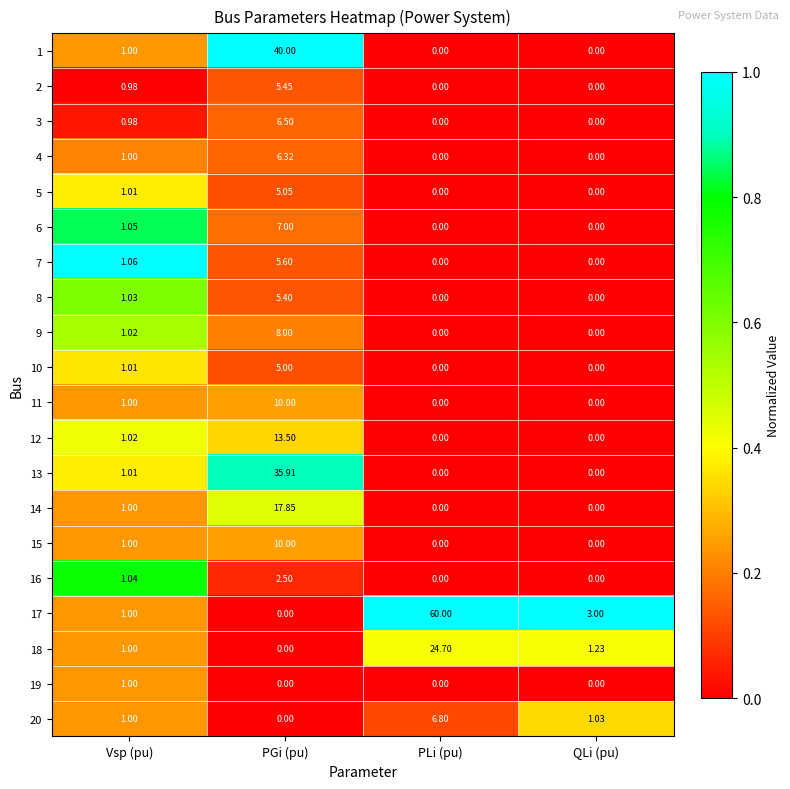

Is the value of 8 at QLi (pu) greater than the value of 6 at Vsp (pu)?

No